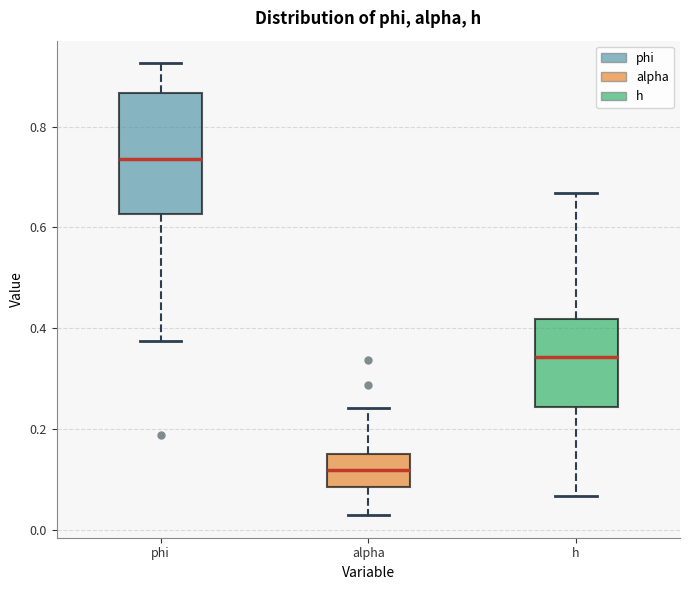

Comparing the boxes themselves (not the whiskers), which one is the tallest?

phi